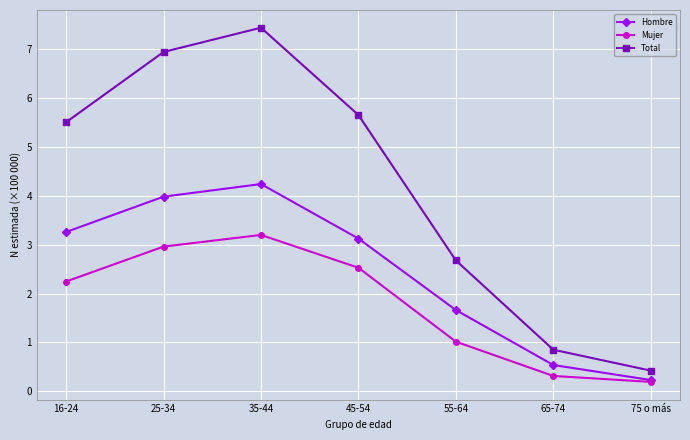

True or false: Mujer and Total cross at least once.

False